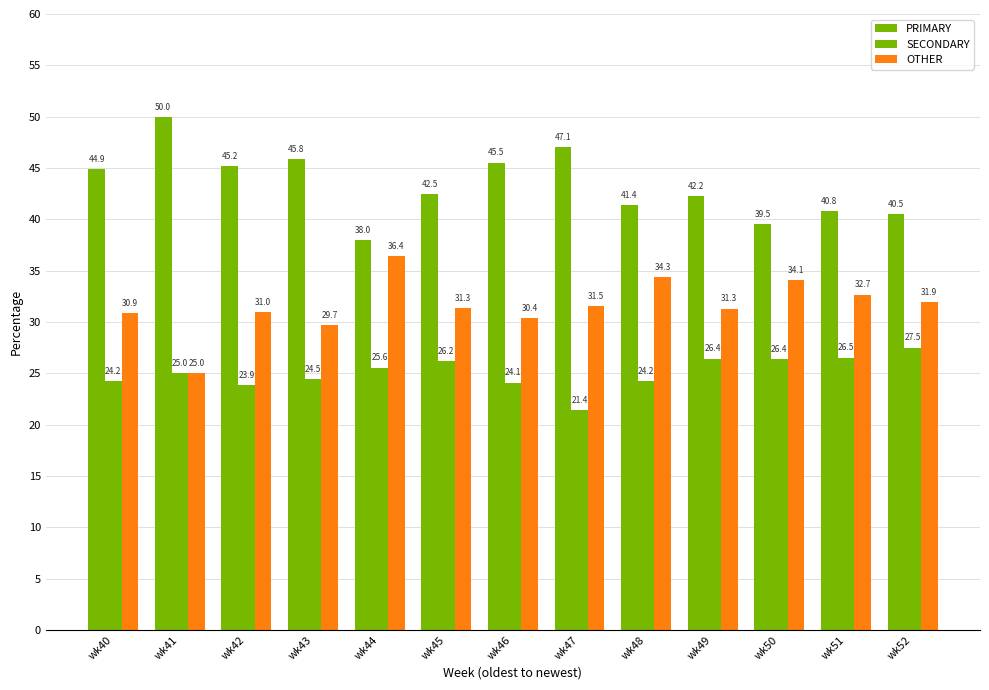

Which series has the widest spread of values?

PRIMARY